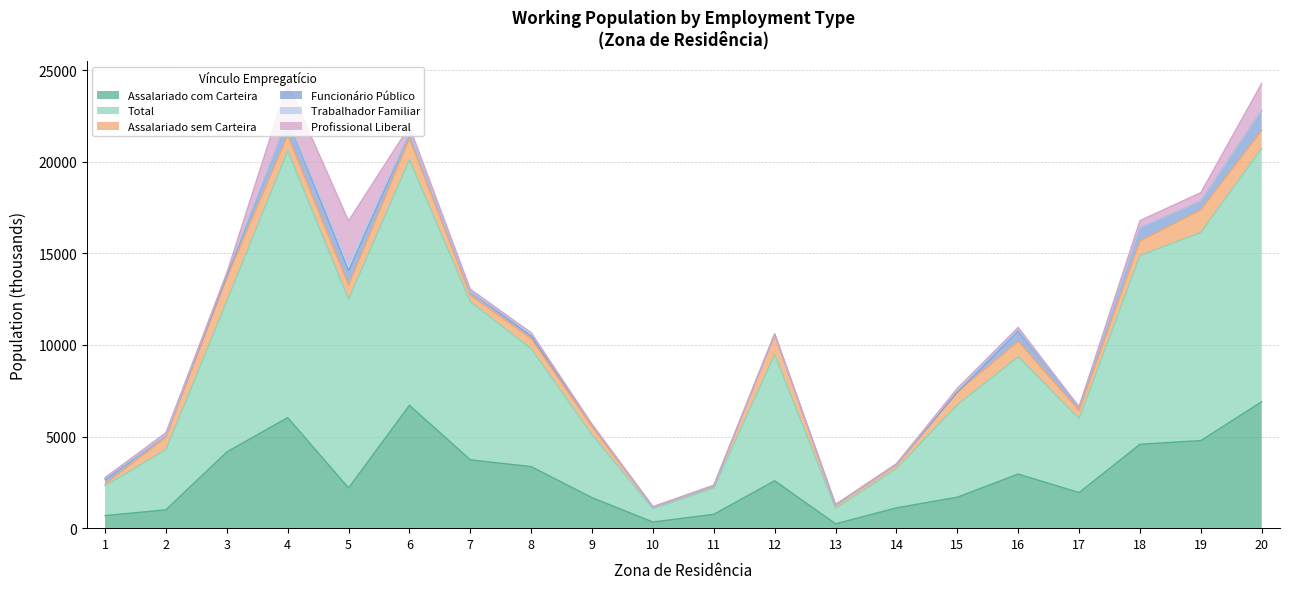

How many data points in Assalariado sem Carteira are above 695?

10